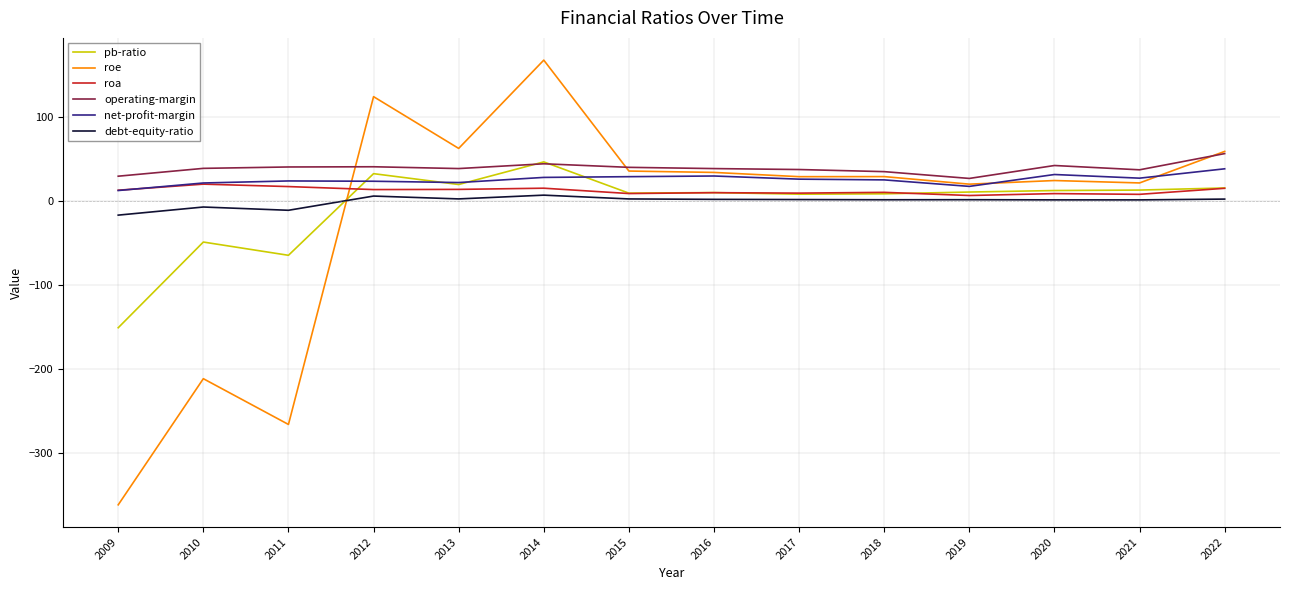

Which series changed the most between 2010 and 2020?

roe